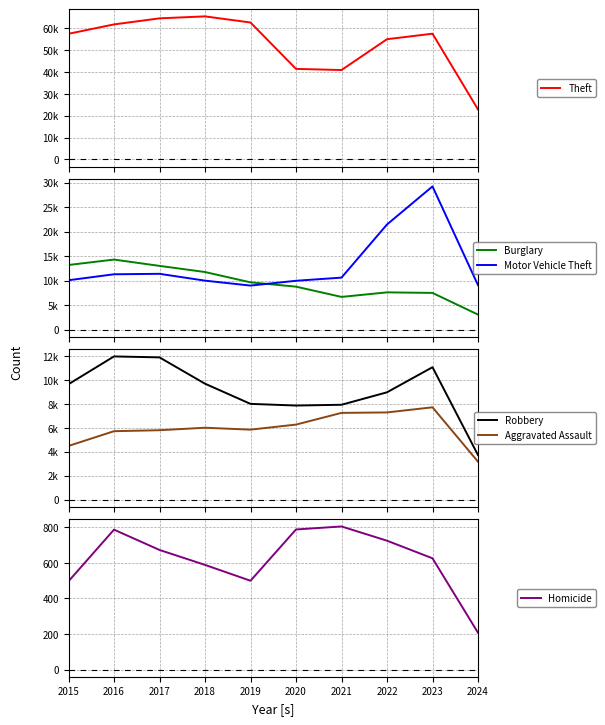

Which has a higher value, 2022 or 2019?

2019